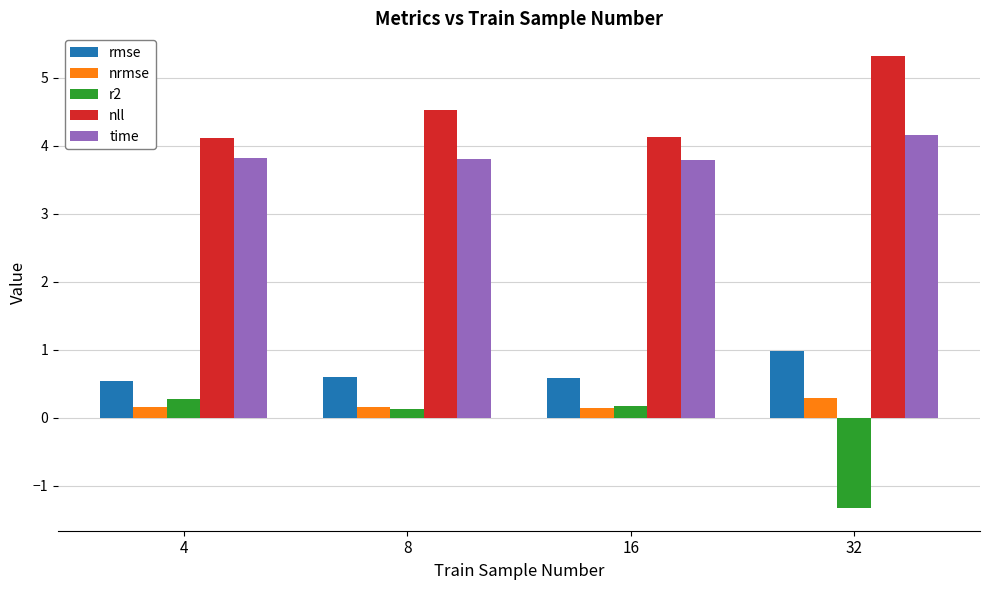

What is the difference between the second highest and minimum values in the nll series?

0.4